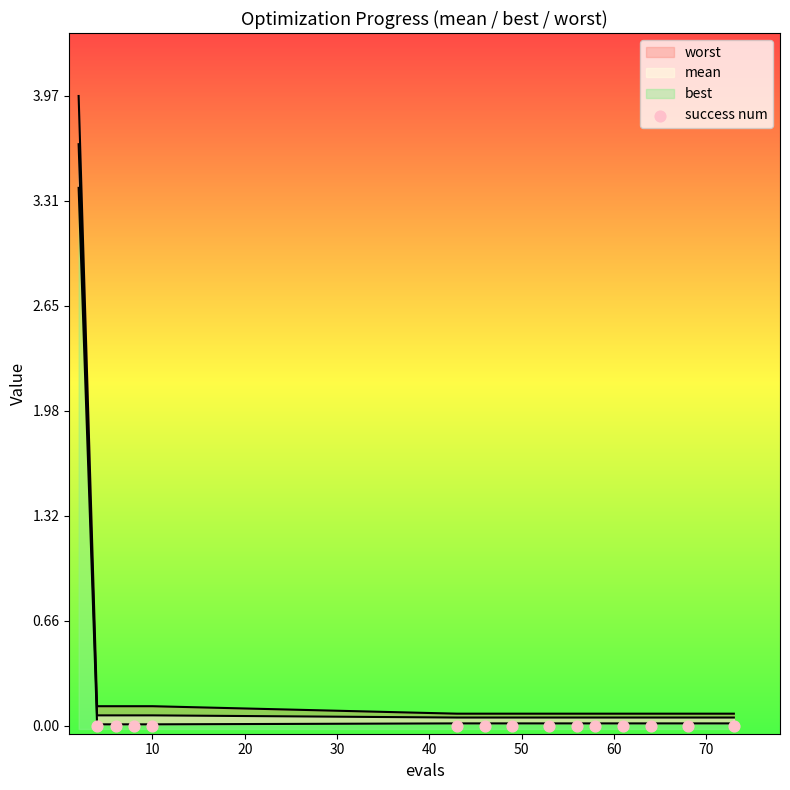

Is the value of worst at 49 greater than the value of best at 6?

Yes